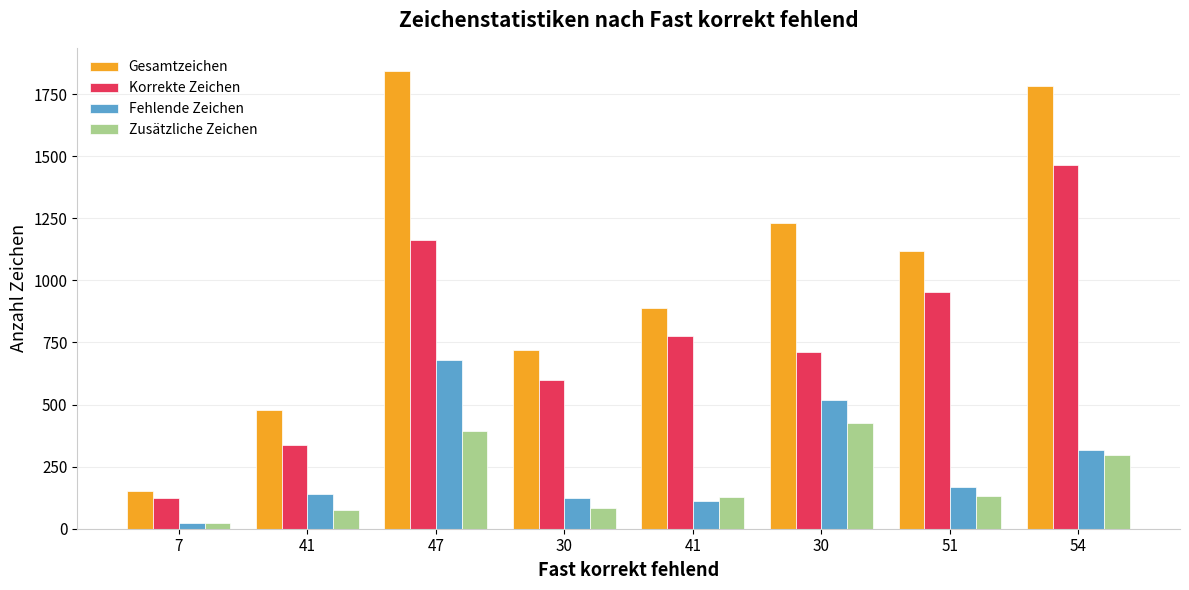

What is the approximate value of Zusätzliche Zeichen at 51, to the nearest 5?

135